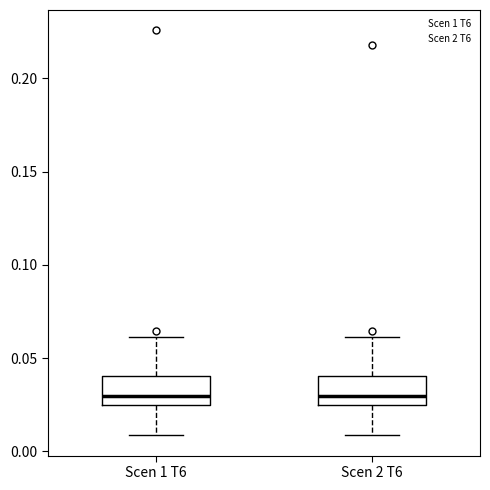

Reading left to right, read every box against the y-axis: the position of its median line, the range the box covers, and the ends of its whiskers. The values are not printed on the chart, so give them approximately, as read against the axis.

Scen 1 T6: median 0.030, box 0.025 to 0.040, whiskers 0.010 to 0.060
Scen 2 T6: median 0.030, box 0.025 to 0.040, whiskers 0.010 to 0.060